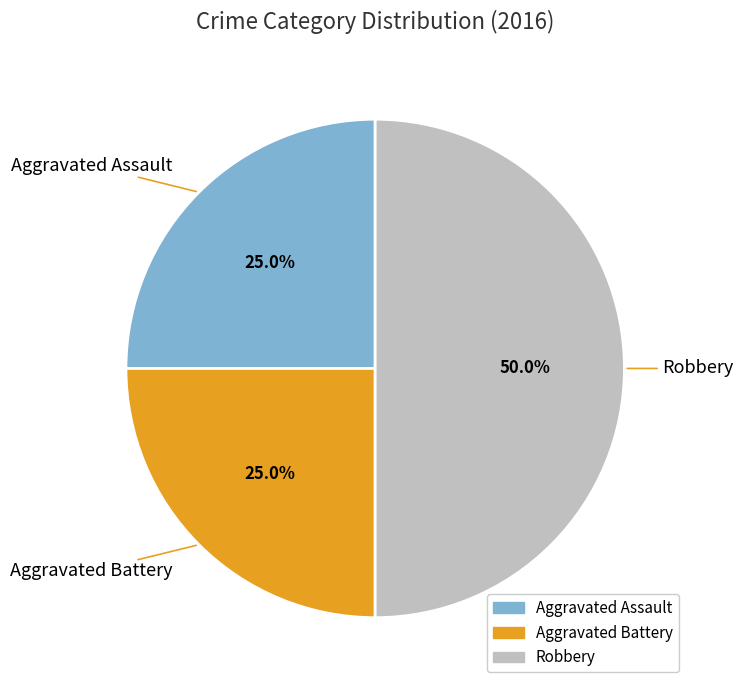

To the nearest percent, what portion does Robbery represent?

50%